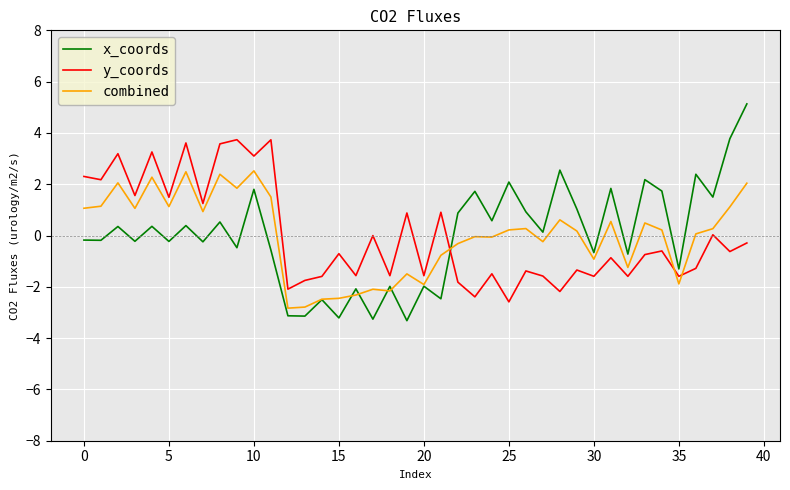

True or false: combined and y_coords intersect in this chart.

True